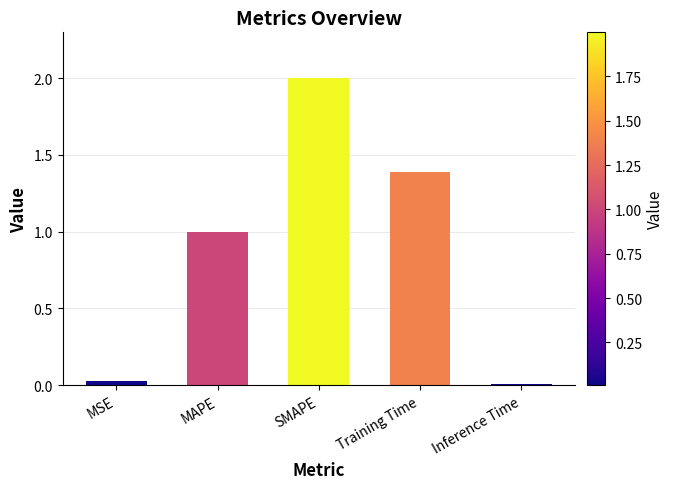

Is it true that the value at SMAPE is 3.5?

False